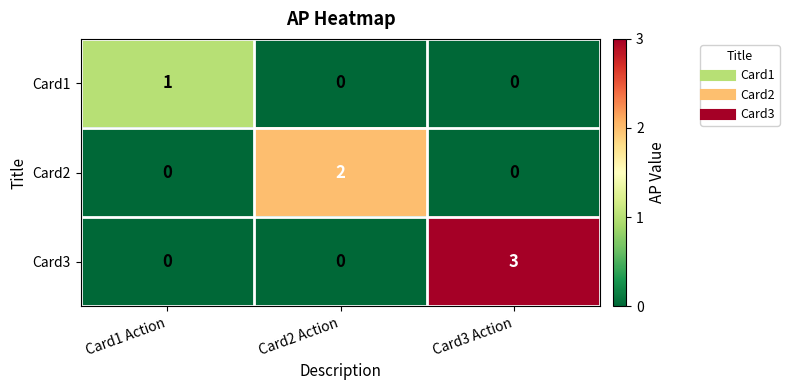

Between Card2 Action and Card3 Action, which series saw the biggest shift?

Card3